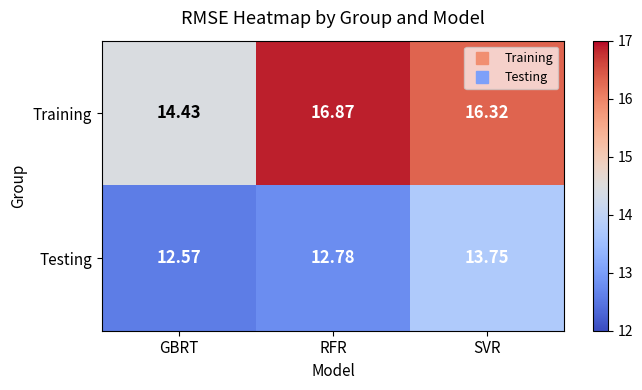

At which label is Testing closest to 13?

RFR